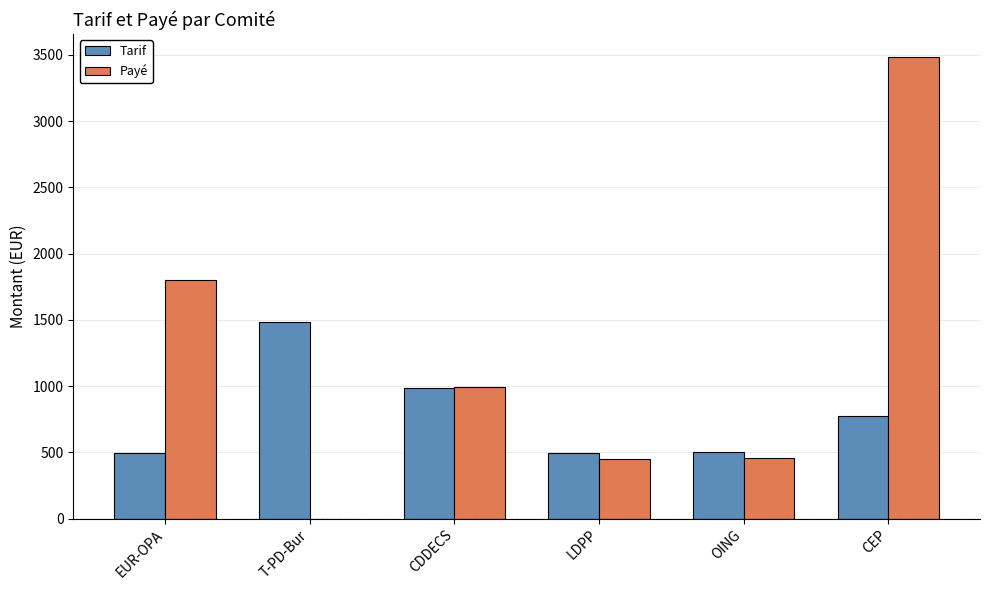

What is the sum of all Tarif values?

4732.5